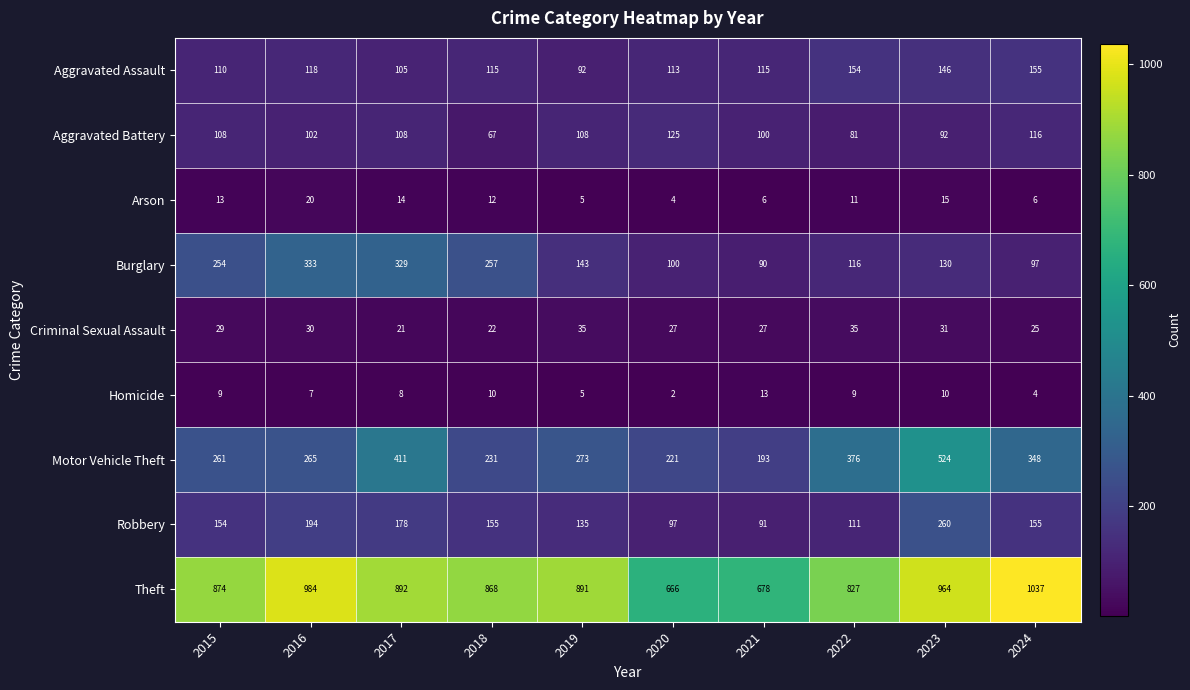

Which series has the widest spread of values?

Theft